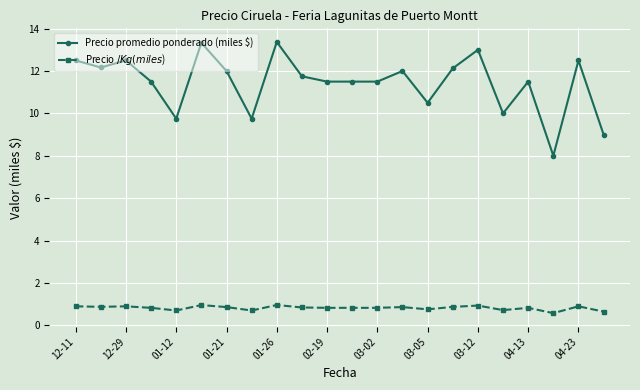

What is the smallest value displayed?

0.6